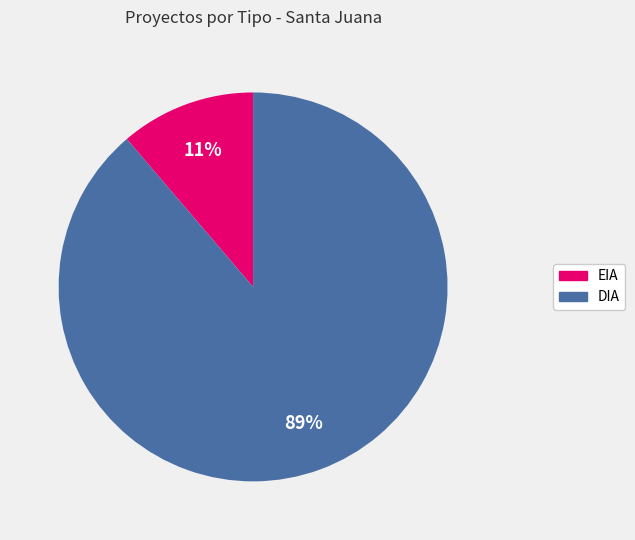

Which slice is the largest?

DIA